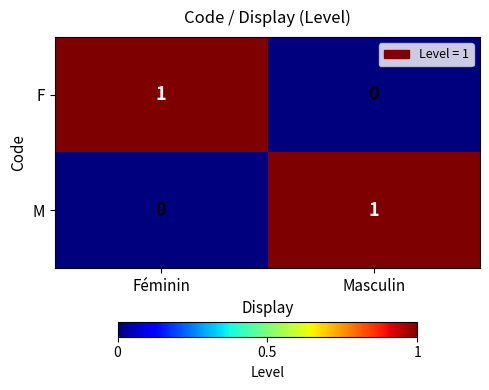

At which label does M reach its peak?

Masculin